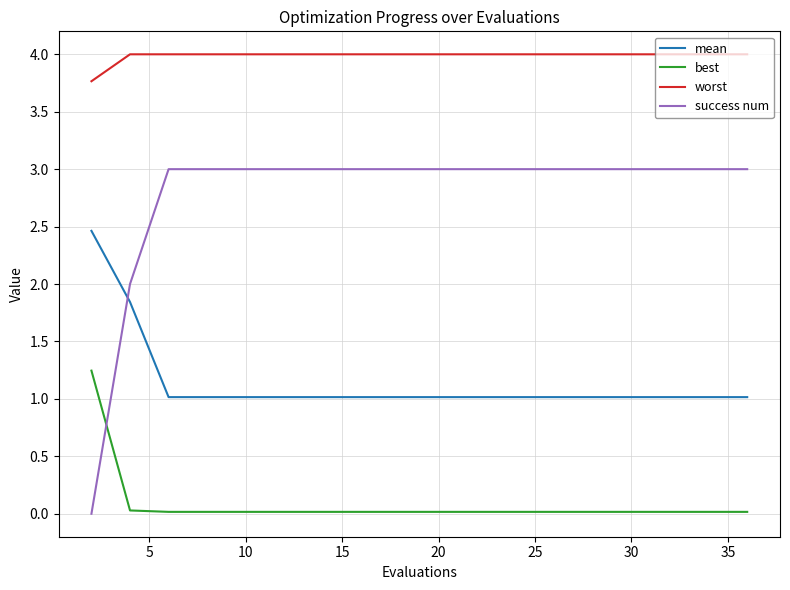

What is the difference between the maximum and minimum values in the mean series?

1.4